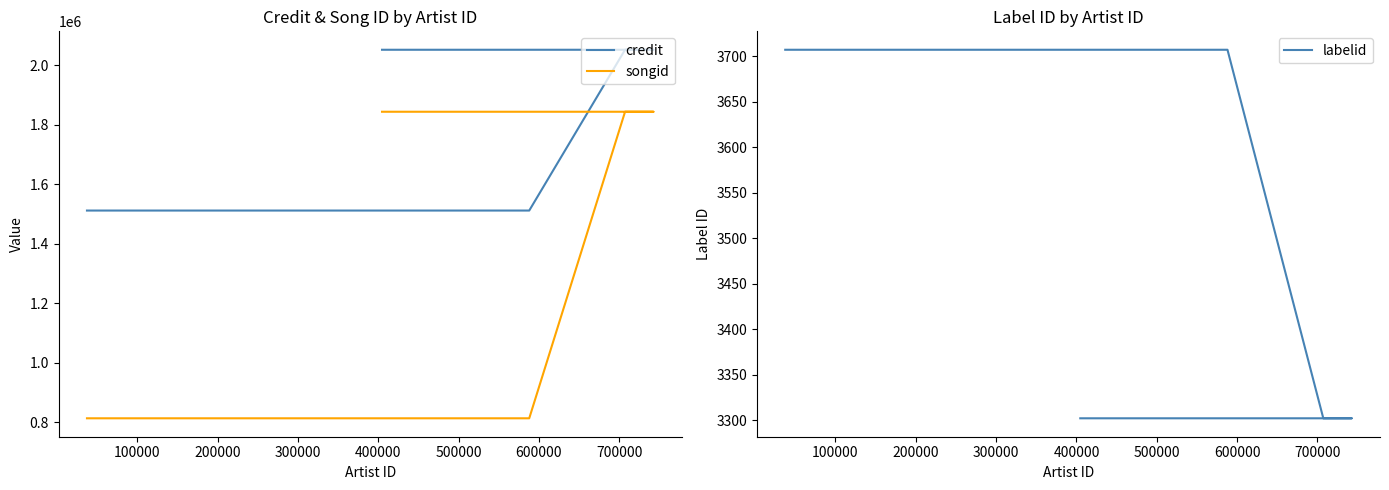

Does the chart have visible grid lines?

No